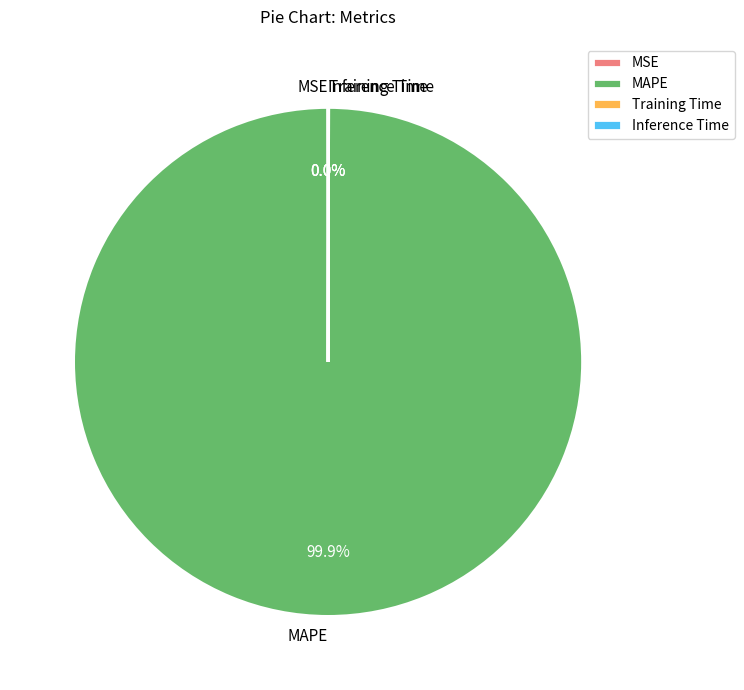

Which category accounts for the majority?

MAPE